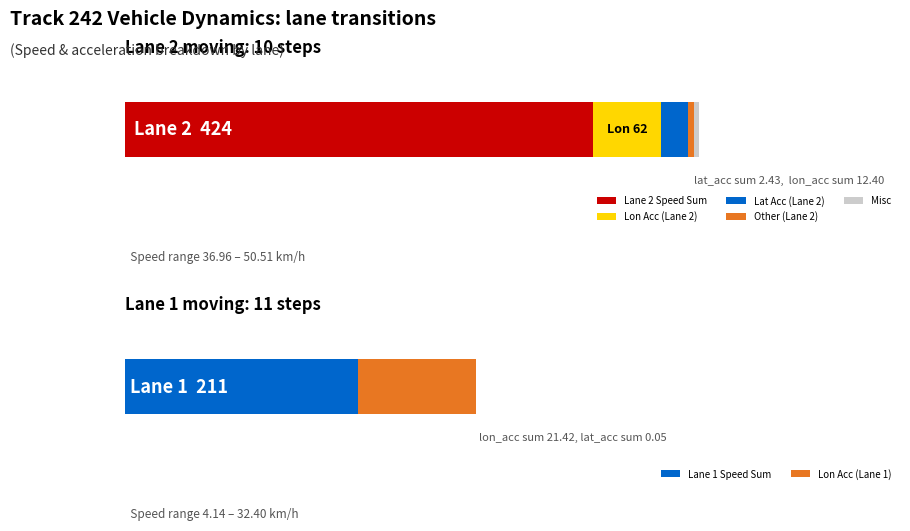

The value of lon_acc at 42.4 is -2.0. True or false?

False